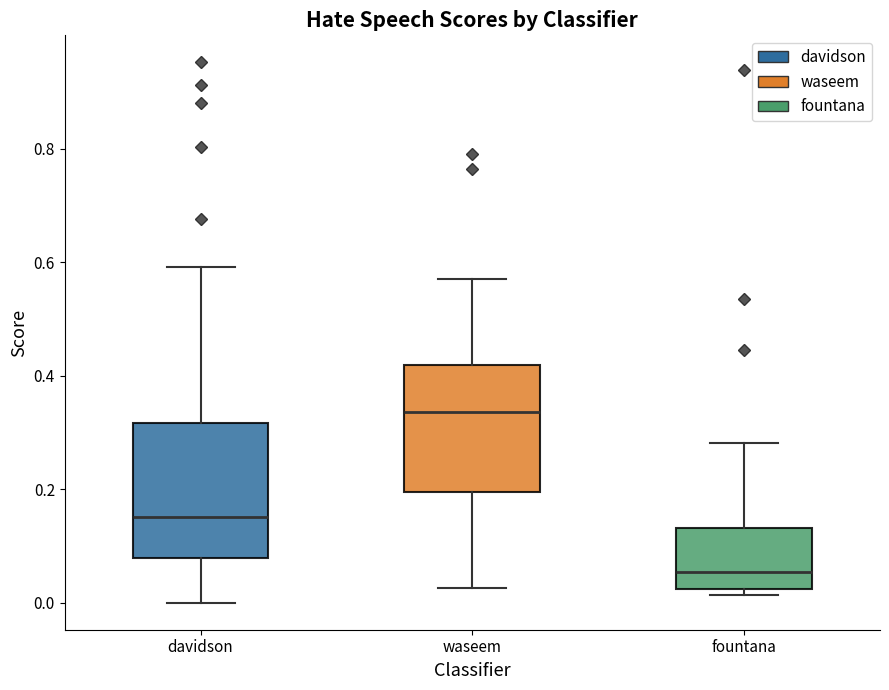

Reading left to right, read every box against the y-axis: the position of its median line, the range the box covers, and the ends of its whiskers. The values are not printed on the chart, so give them approximately, as read against the axis.

davidson: median 0.16, box 0.08 to 0.32, whiskers 0.00 to 0.60
waseem: median 0.34, box 0.20 to 0.42, whiskers 0.02 to 0.58
fountana: median 0.06, box 0.02 to 0.14, whiskers 0.02 (just below the box's lower edge) to 0.28